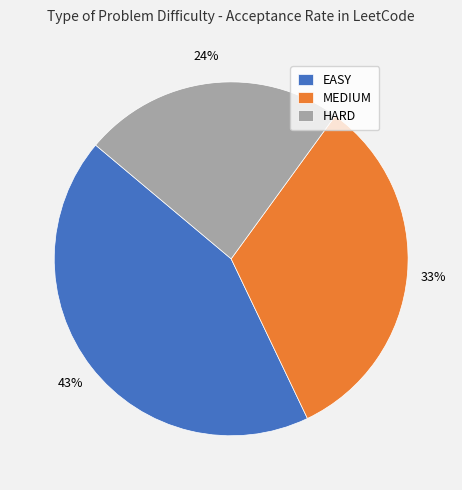

How many segments does this pie chart have?

3